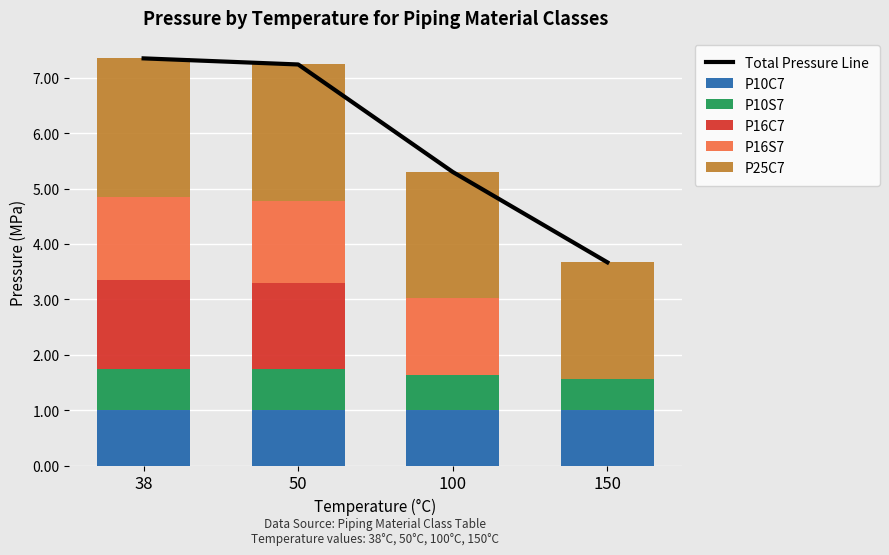

Between 100 and 150, which series saw the biggest shift?

Total Pressure Line